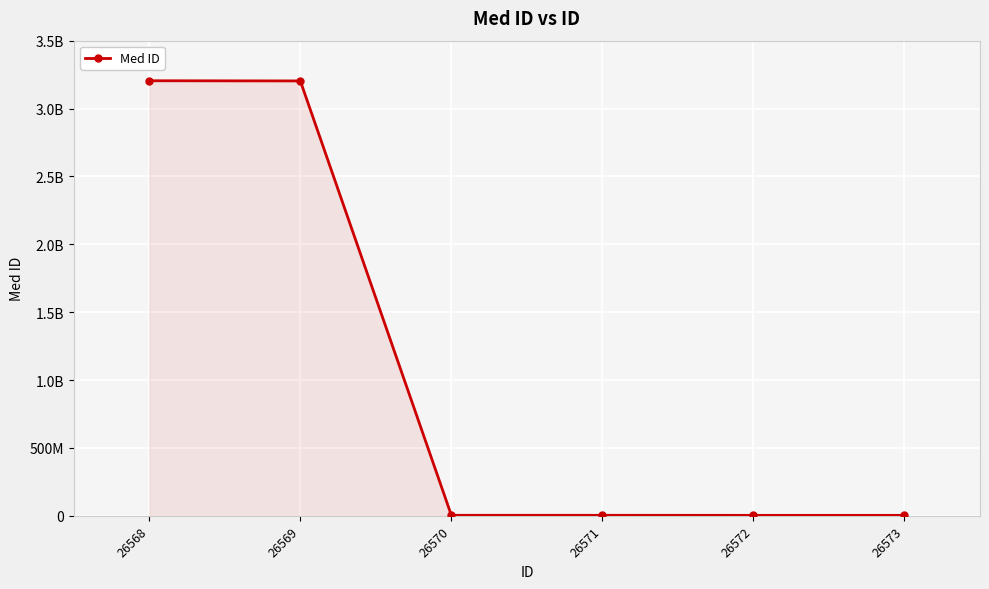

List the labels in order of value, smallest first.

26572, 26573, 26570, 26571, 26569, 26568